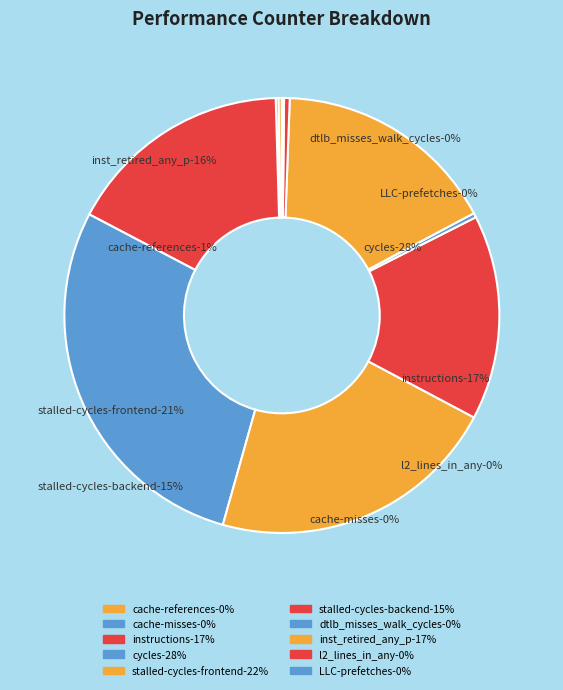

Do cache-references and instructions together represent more than half of the pie?

No